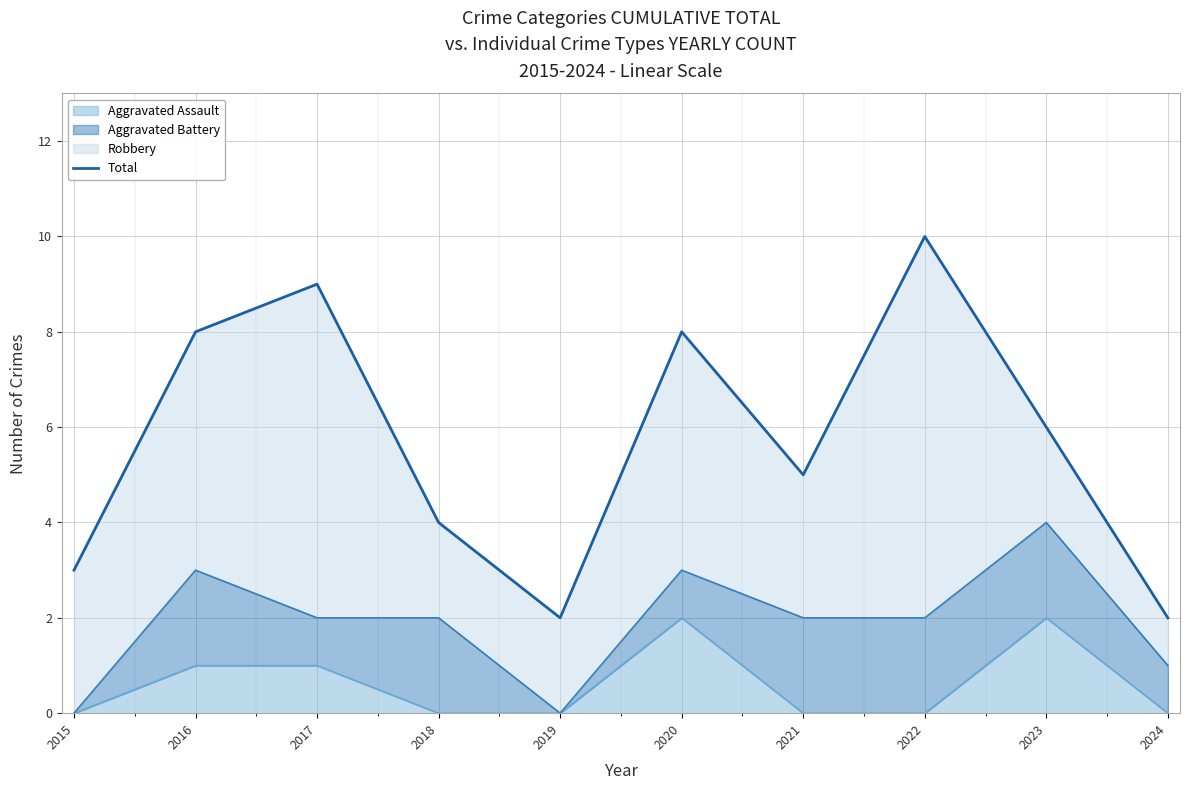

Reading left to right, what are all the values shown in this chart?

2015=3	2016=8	2017=9	2018=4	2019=2	2020=8	2021=5	2022=10	2023=6	2024=2